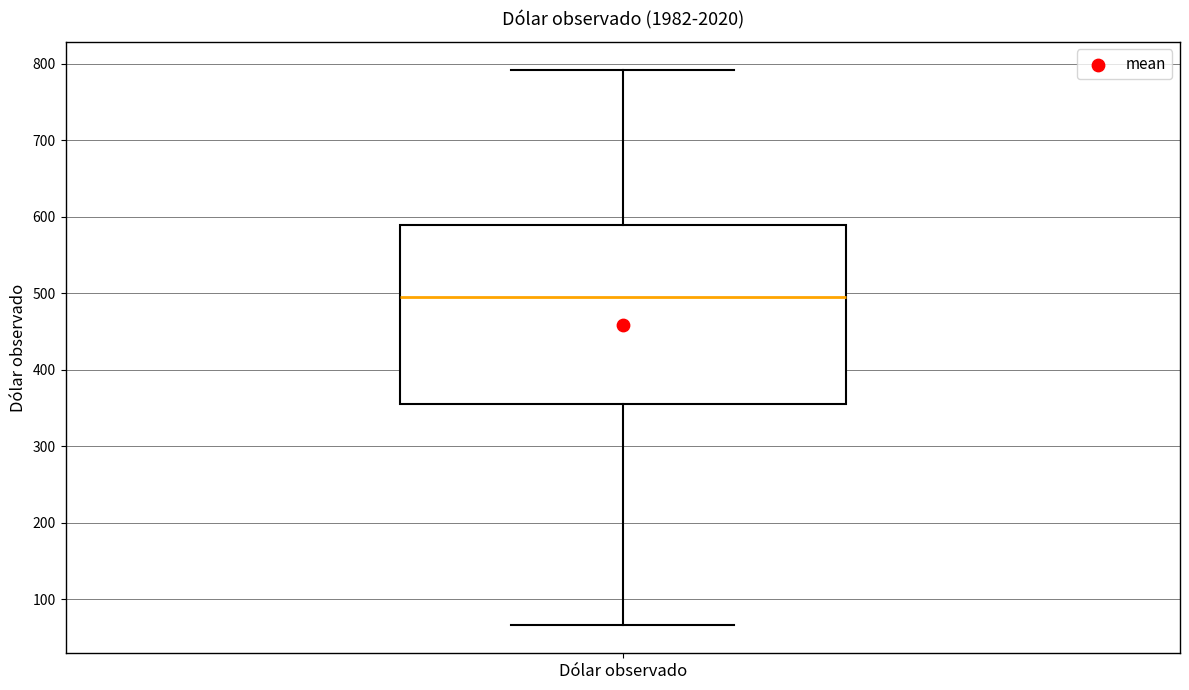

Transcribe this box plot: give where the median line is, the range the box spans, and where the two whiskers end, as read against the y-axis. The values are not printed on the chart, so give them approximately, as read against the axis.

median 500, box 360 to 590, whiskers 70 to 790